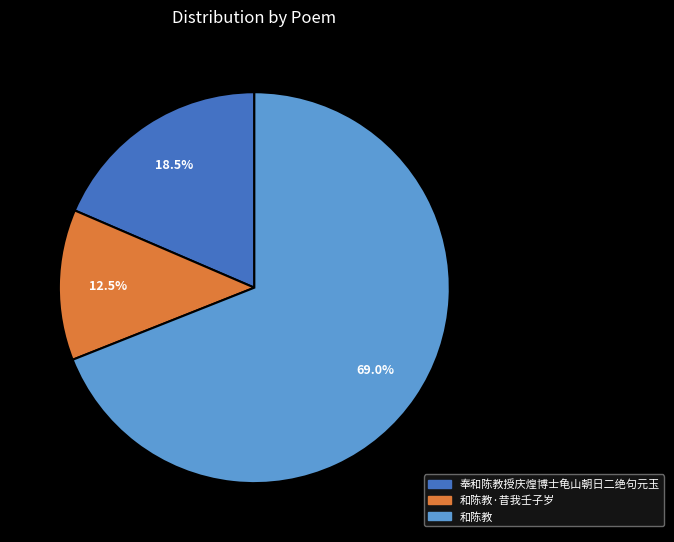

Rank the categories by value from highest to lowest.

和陈教, 奉和陈教授庆煌博士龟山朝日二绝句元玉, 和陈教·昔我壬子岁